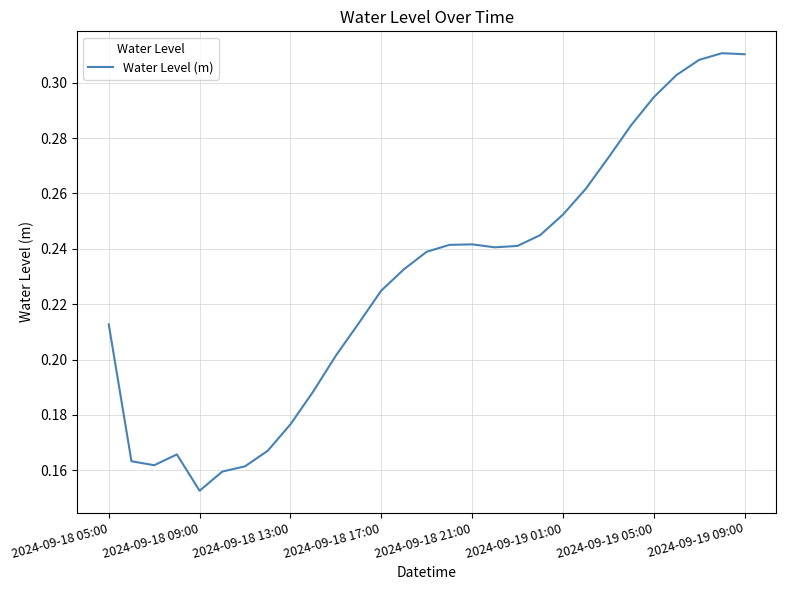

Where is the data nearest to the value 0?

2024-09-18 09:00